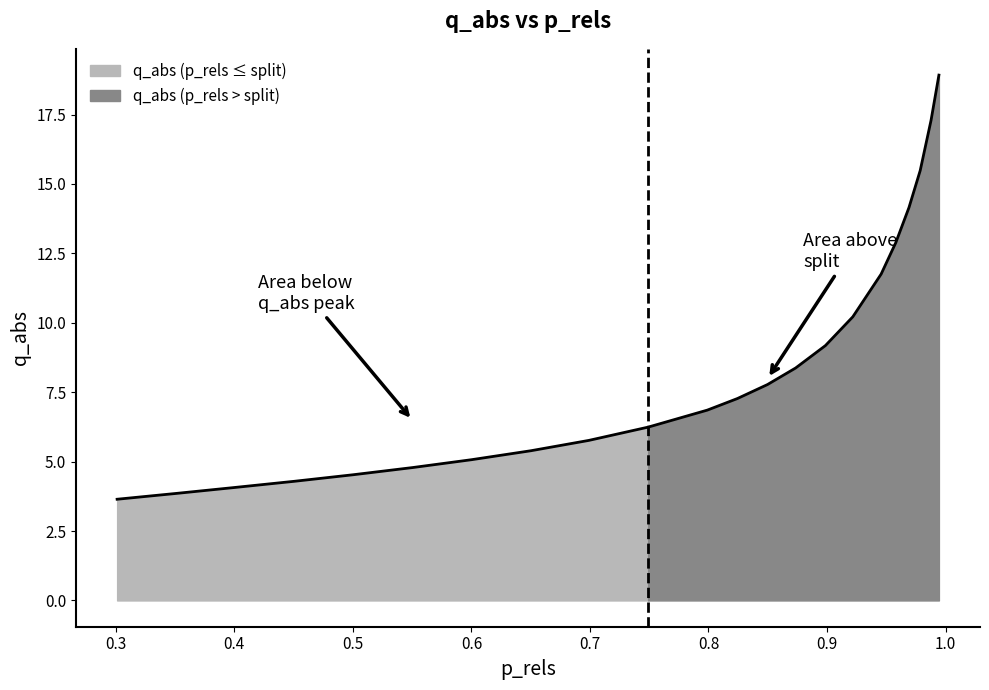

What is the sum of all values?

187.8